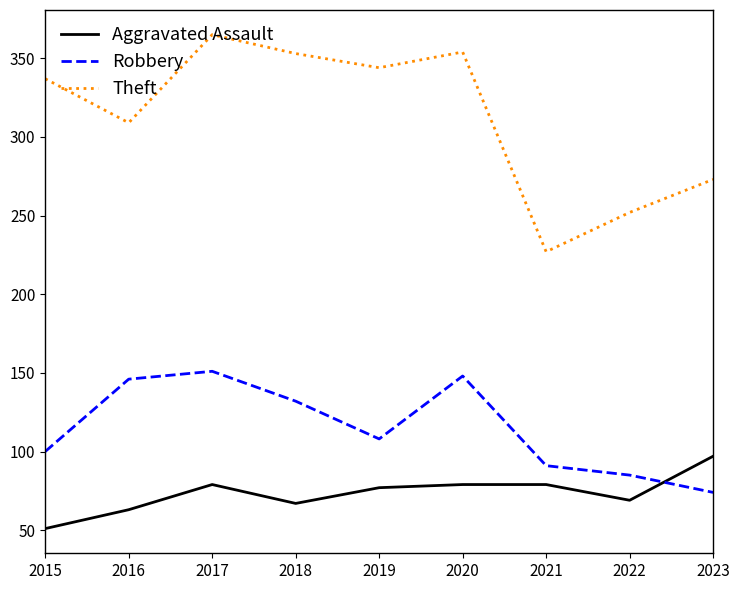

What is the minimum value for Theft?

227